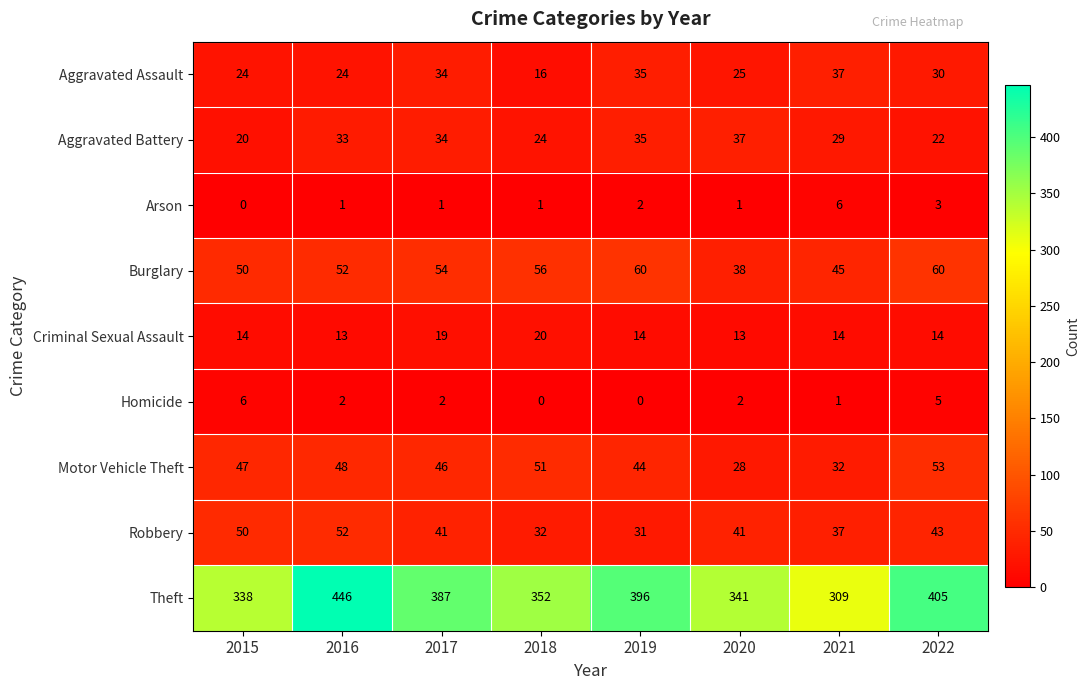

What is the approximate value of Motor Vehicle Theft at 2015, to the nearest 5?

45